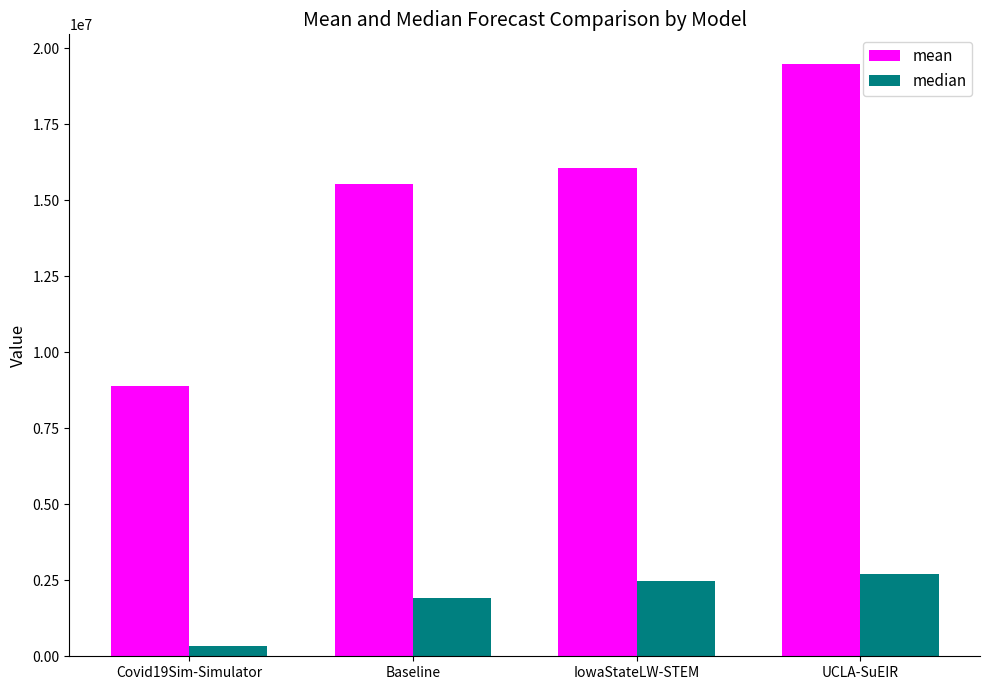

The mean series shows 16063858.9 at IowaStateLW-STEM. True or false?

True